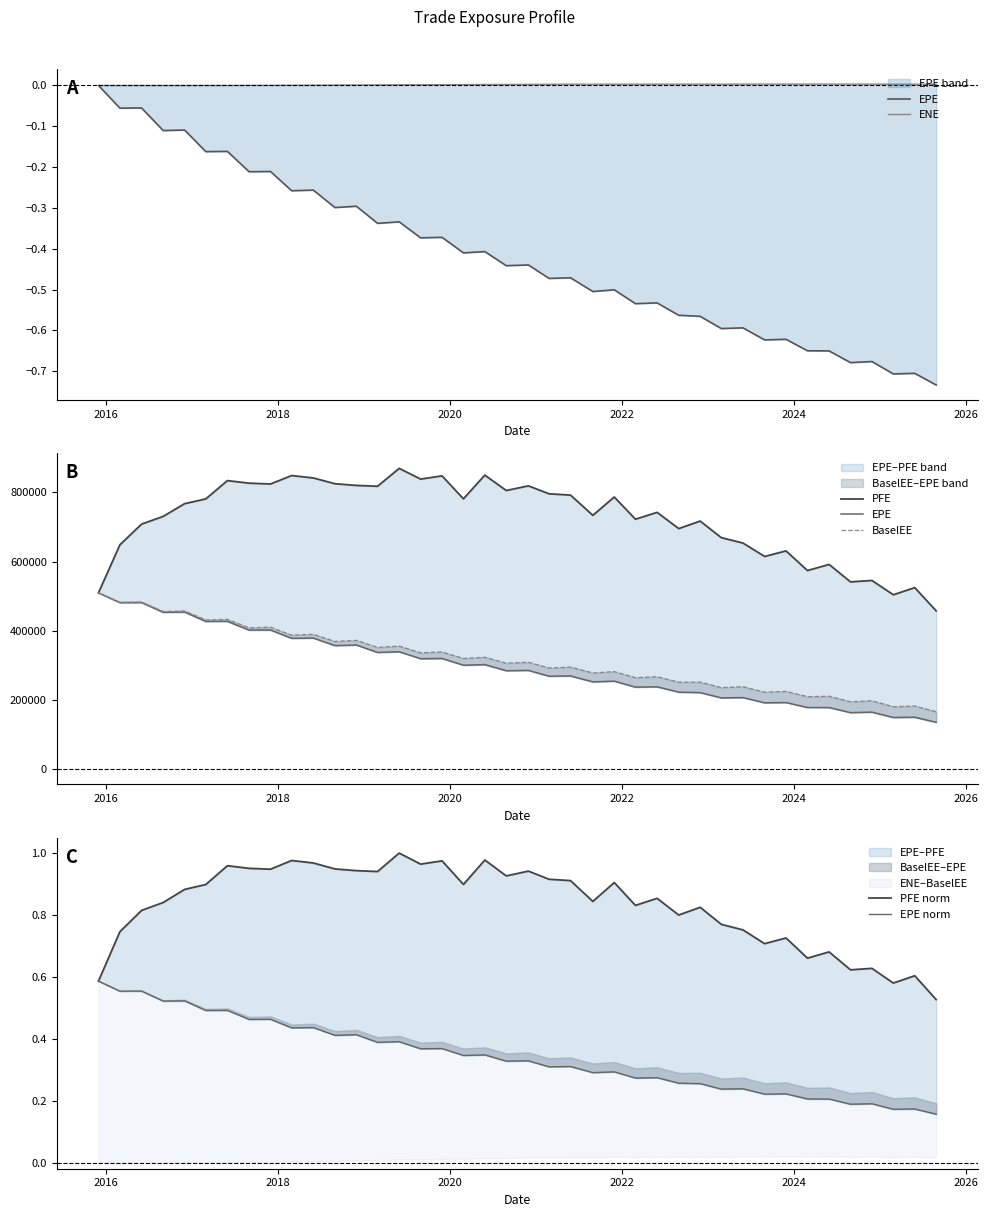

How many interior local valleys does the BaselEE series have?

19